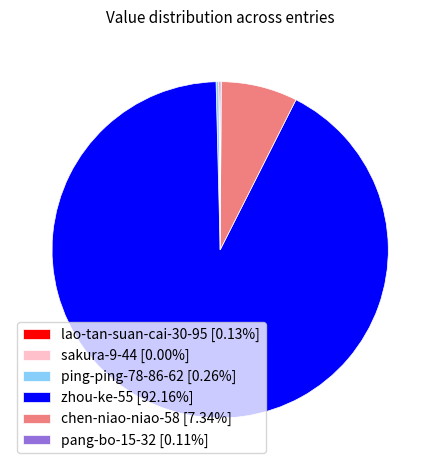

Does zhou-ke-55 [92.16%] account for over 50% of the chart?

Yes